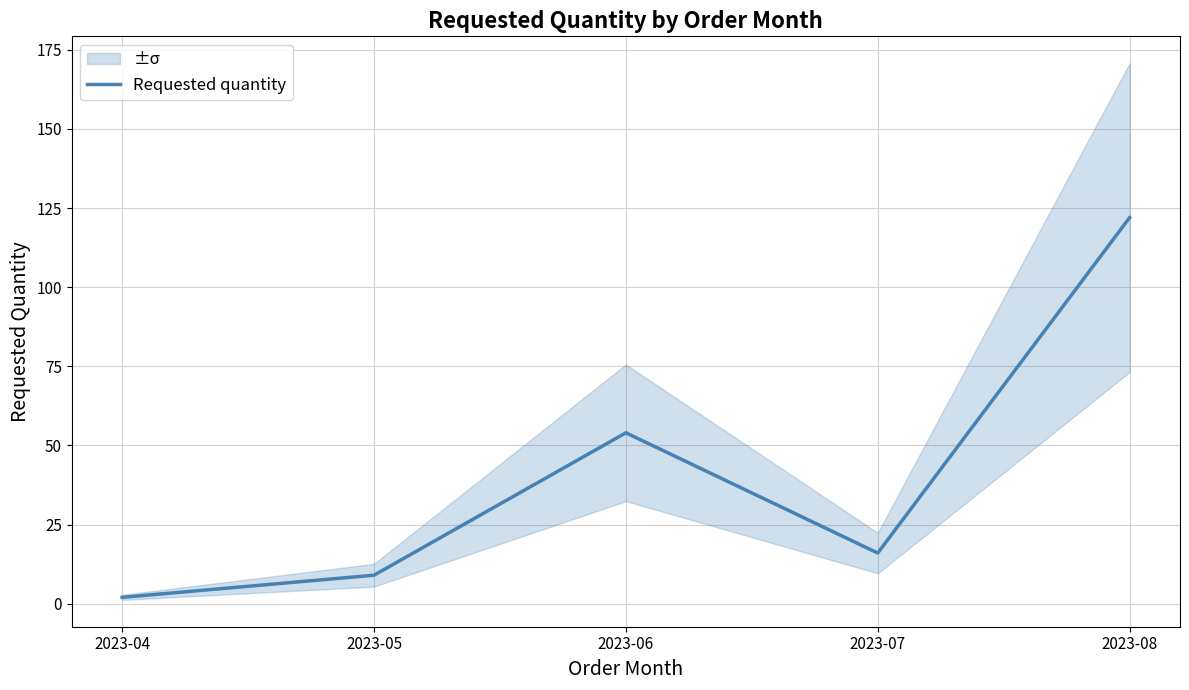

List the labels in order of value, smallest first.

2023-04, 2023-05, 2023-07, 2023-06, 2023-08